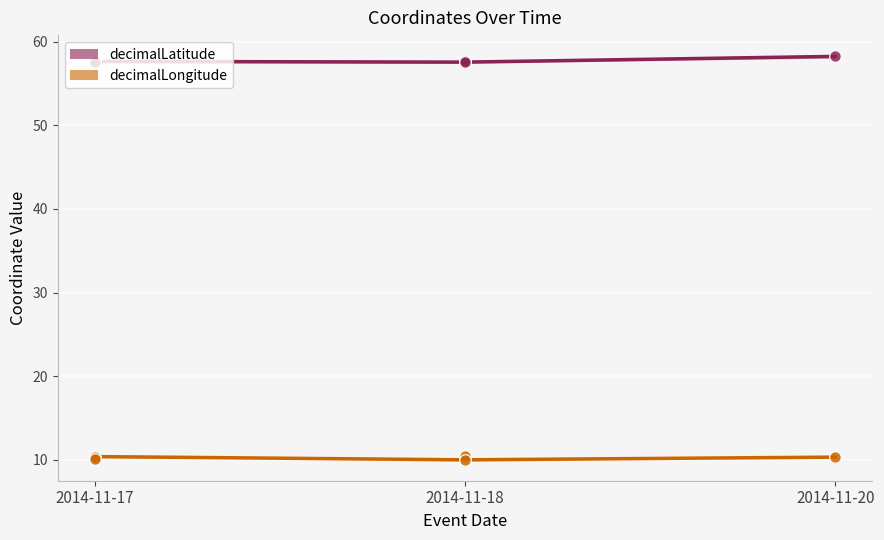

Is the value of decimalLatitude at 2014-11-20 greater than the value of decimalLongitude at 2014-11-20?

Yes